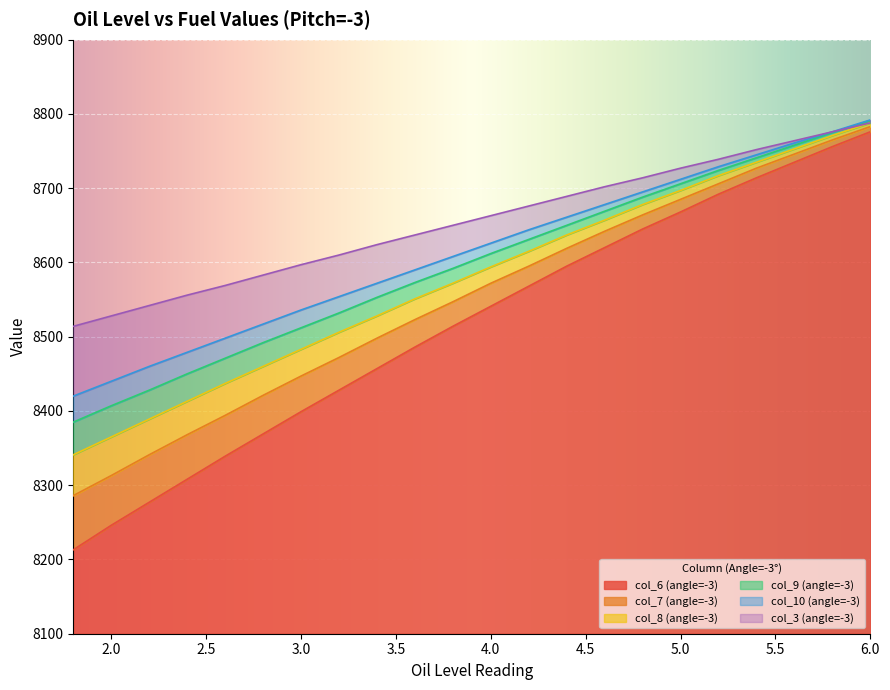

Which has a higher value, 5.2 or 2.6?

5.2